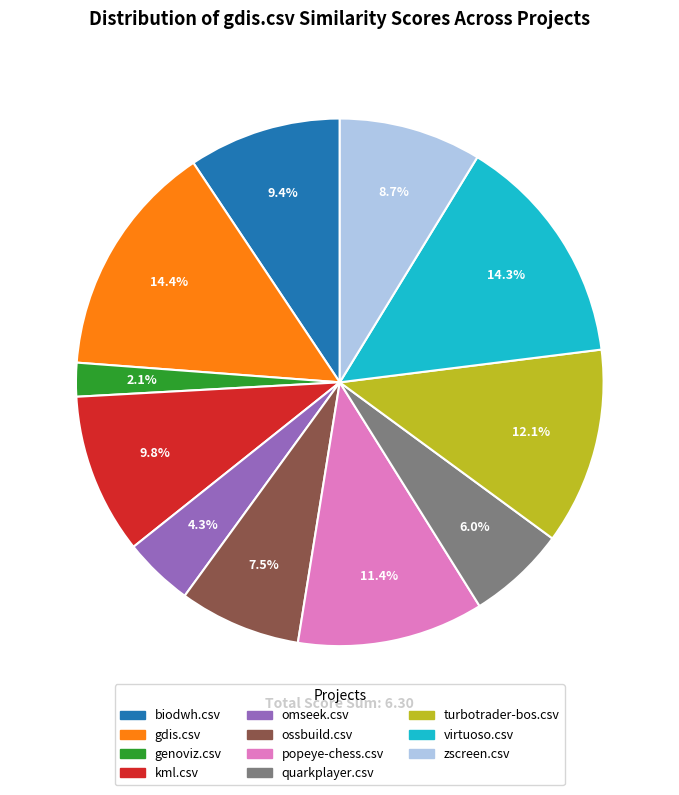

What is the smallest slice in the pie chart?

genoviz.csv